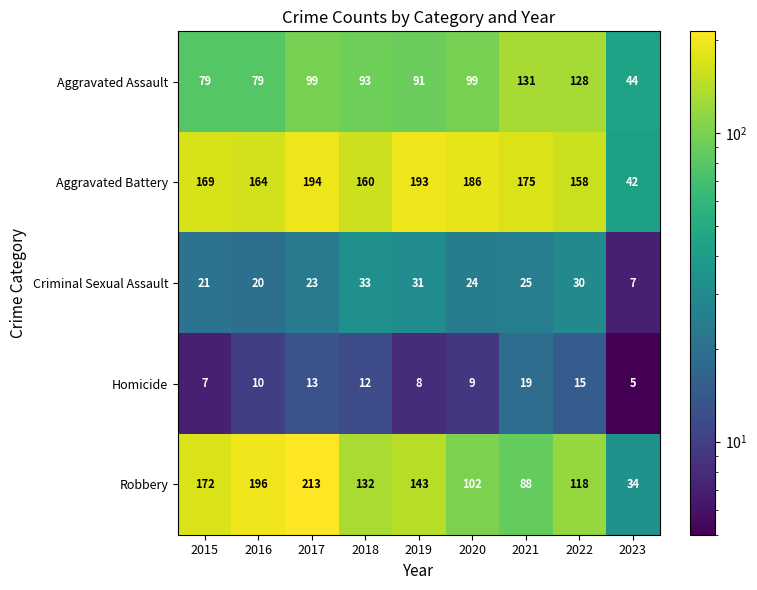

Is it true that Criminal Sexual Assault equals 14 at 2016?

False